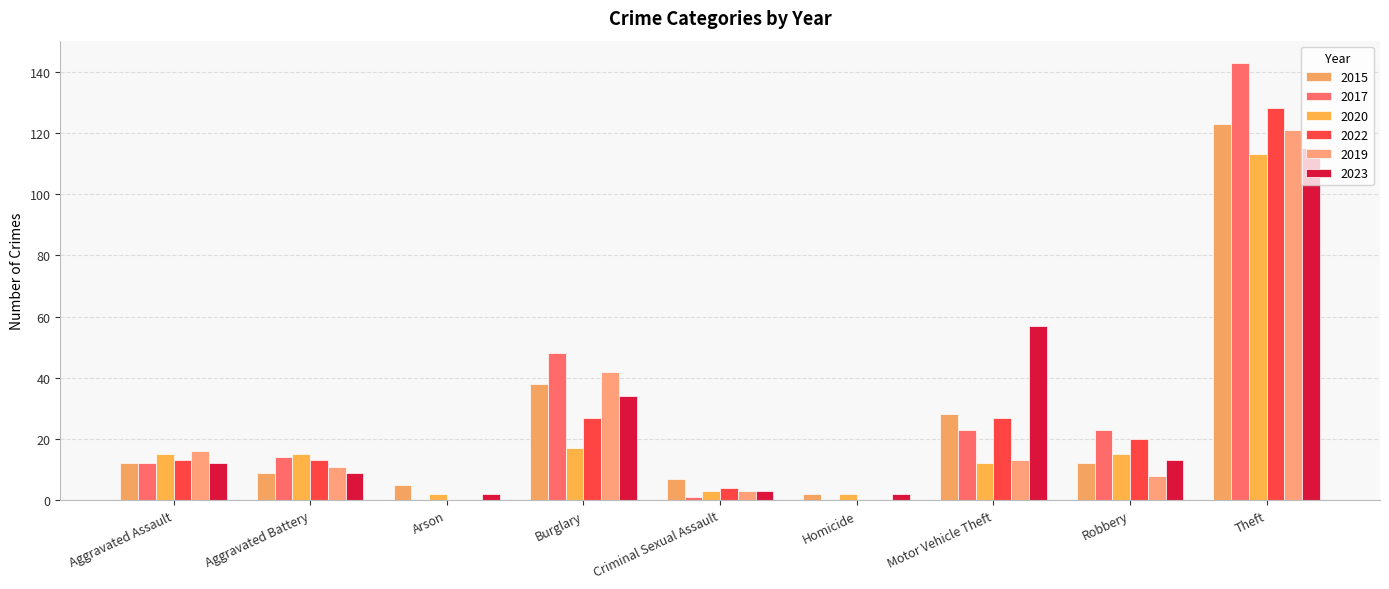

The 2022 series shows 11 at Robbery. True or false?

False